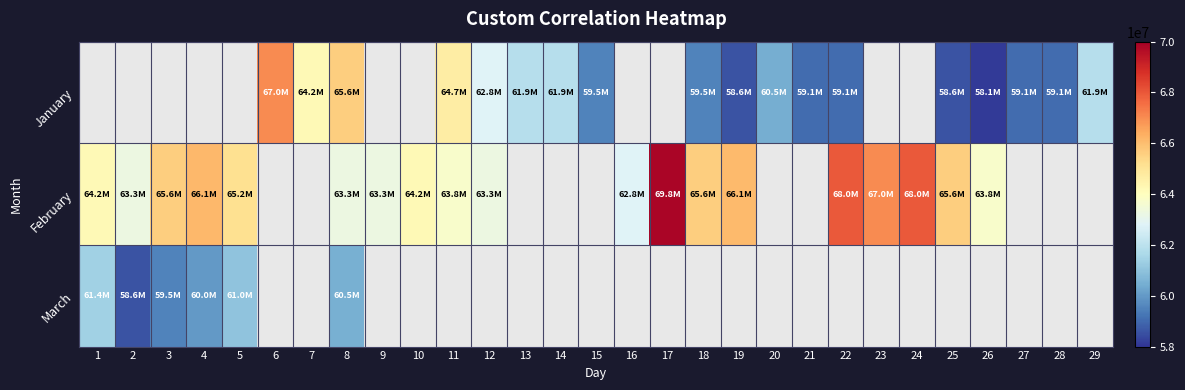

Which category has the highest value across all series?

17